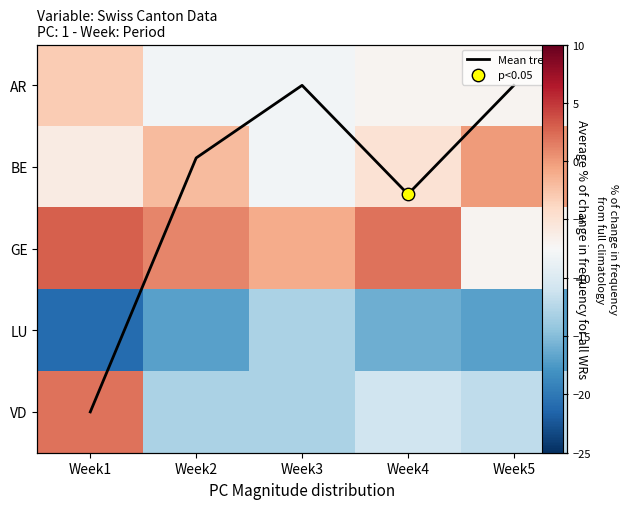

At how many categories does at least one series exceed -18?

5